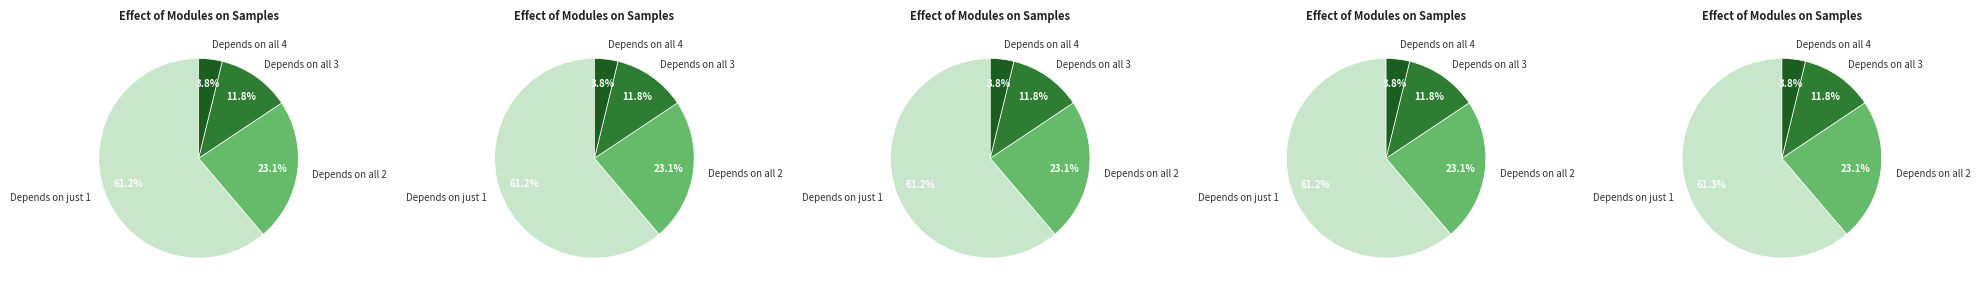

The 2020-03-26 slice represents 1% of the pie. True or false?

False